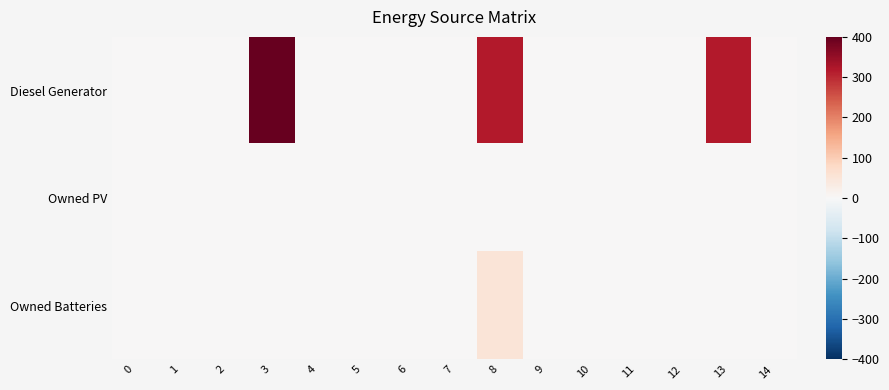

Reading left to right, what are all the values shown in this chart?

Diesel Generator: 0=0	1=0	2=0	3=400	4=0	5=0	6=0	7=0	8=316	9=0	10=0	11=0	12=0	13=316	14=0
Owned PV: 0=0	1=0	2=0	3=0	4=0	5=0	6=0	7=0	8=0	9=0	10=0	11=0	12=0	13=0	14=0
Owned Batteries: 0=0	1=0	2=0	3=0	4=0	5=0	6=0	7=0	8=51	9=0	10=0	11=0	12=0	13=0	14=0